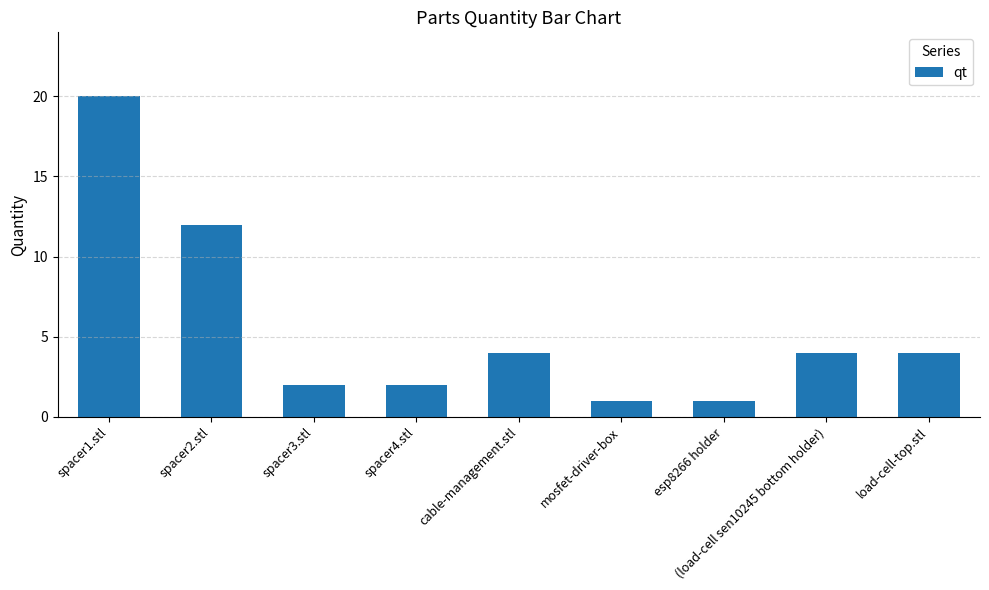

Is it true that the value at load-cell-top.stl is 4?

True